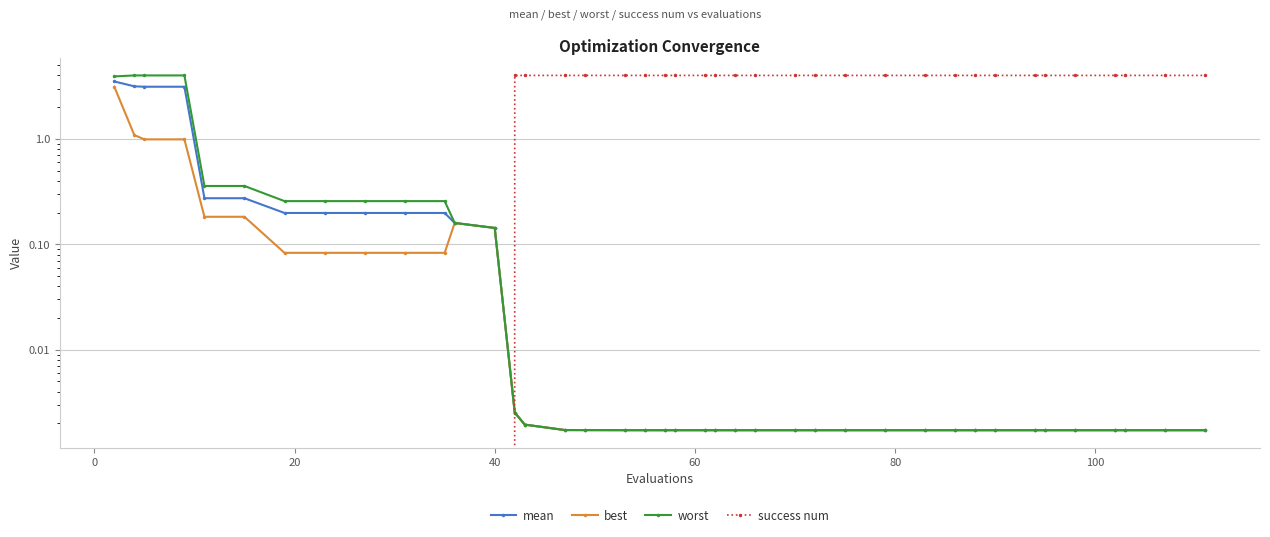

How many lines are shown in the chart?

4